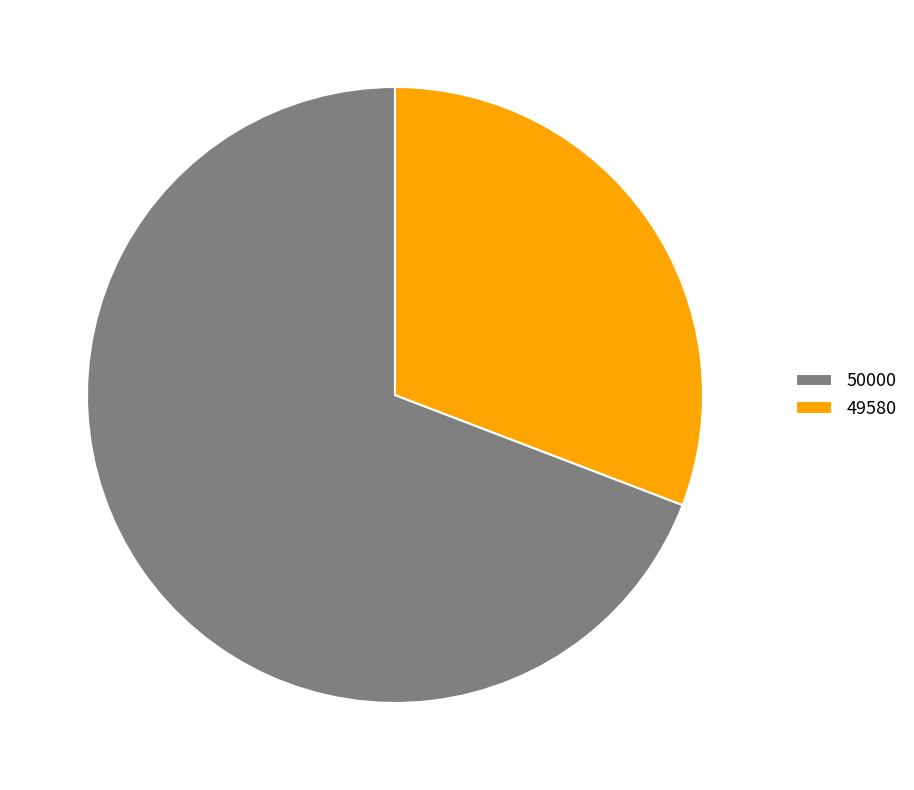

Combined, do 49580 and 50000 account for over 50%?

Yes